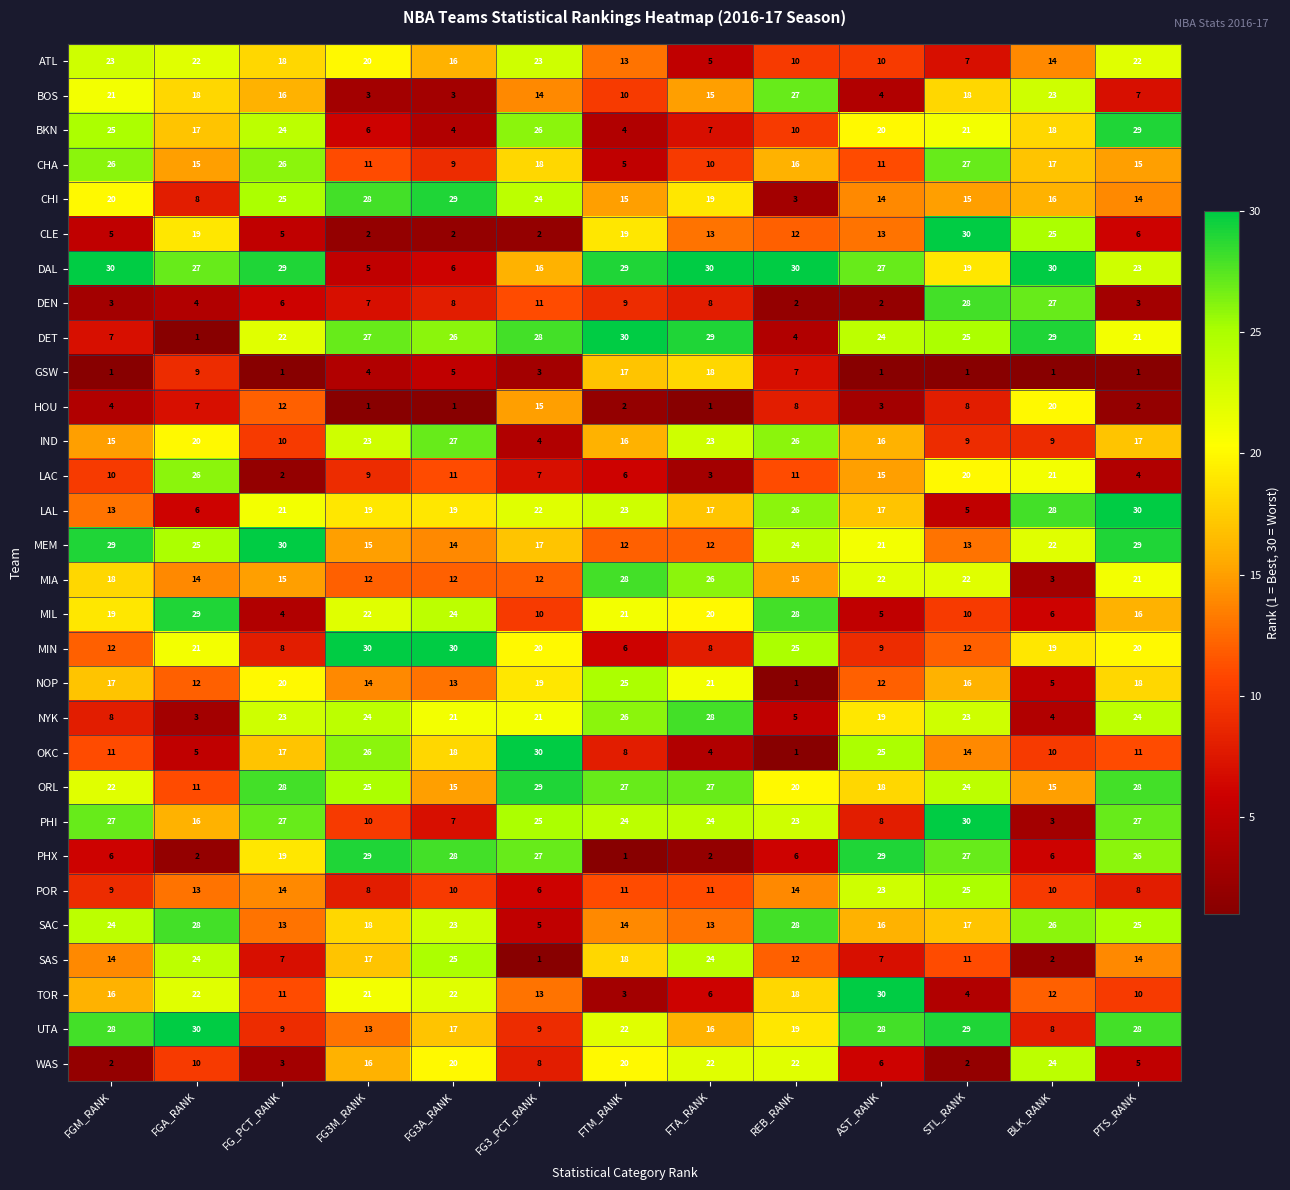

What is the difference between the highest and lowest values at FTM_RANK?

29